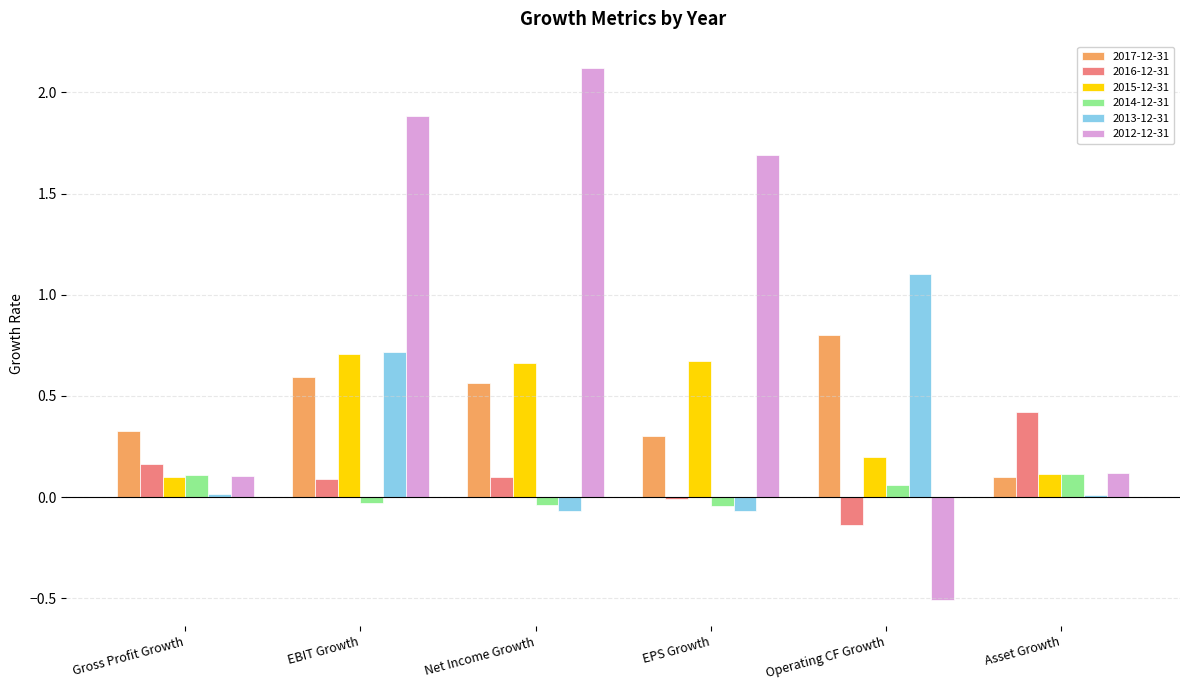

Is it true that 2015-12-31 equals 0.7 at EBIT Growth?

True